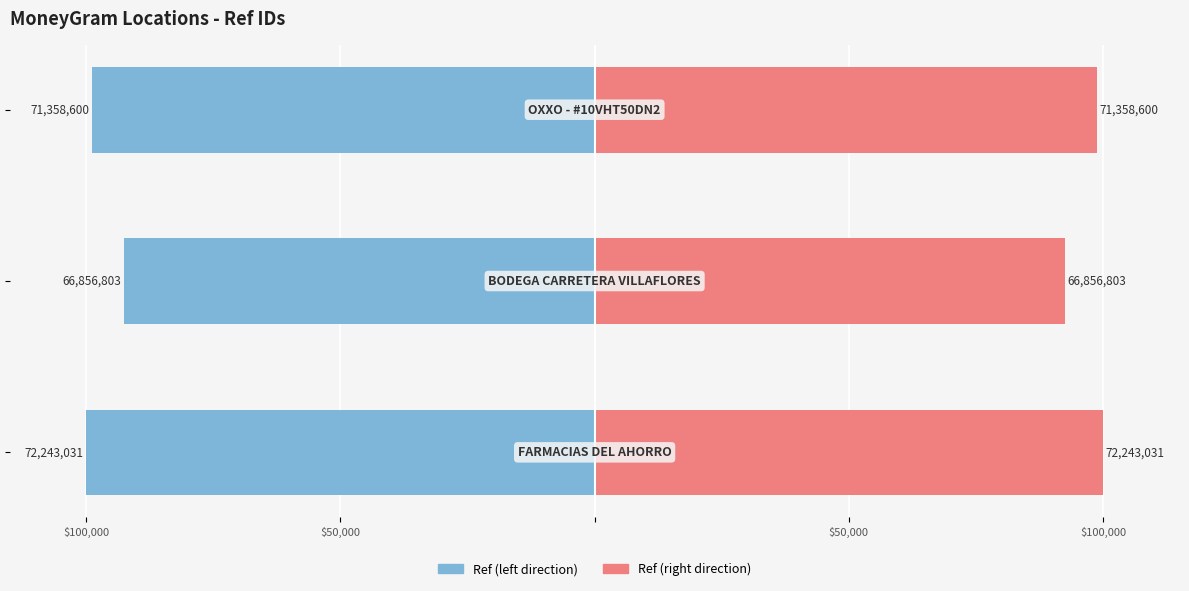

The Ref (left) series shows -46965.1 at $100,000. True or false?

False